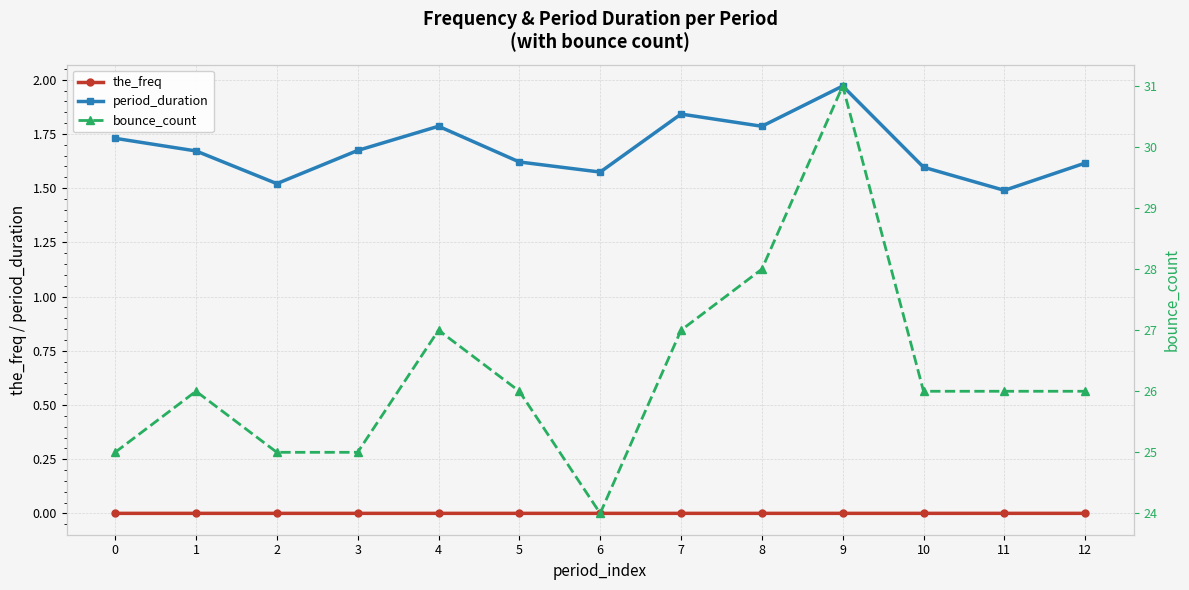

At which category is the sum across all series the highest?

9